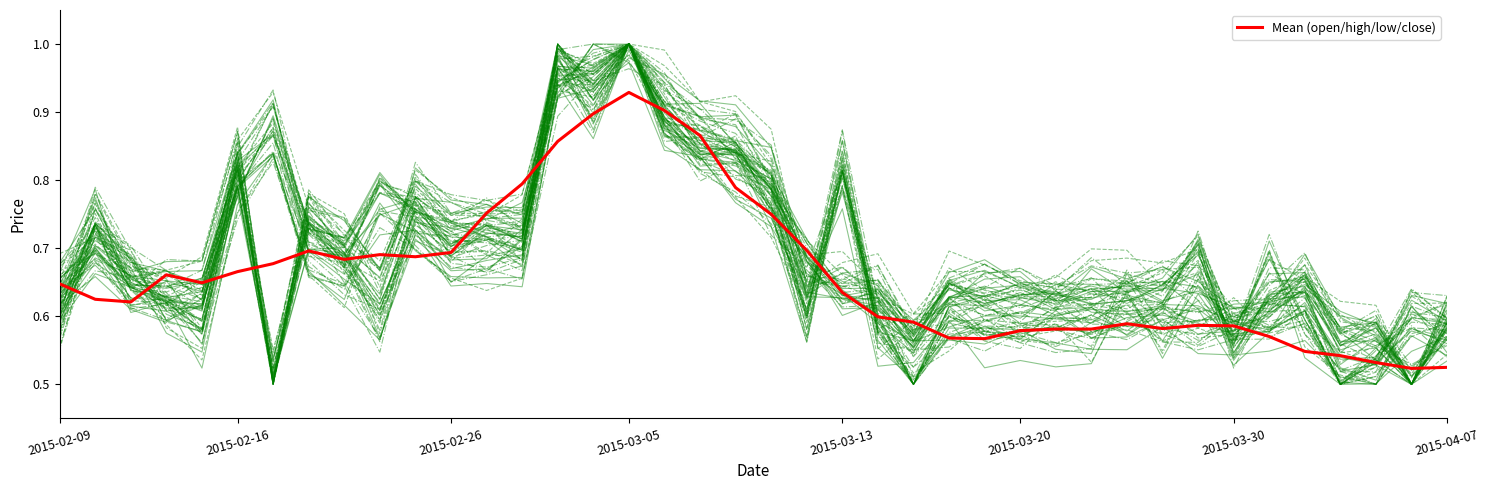

True or false: there are more than 2 points higher than both neighbors.

True